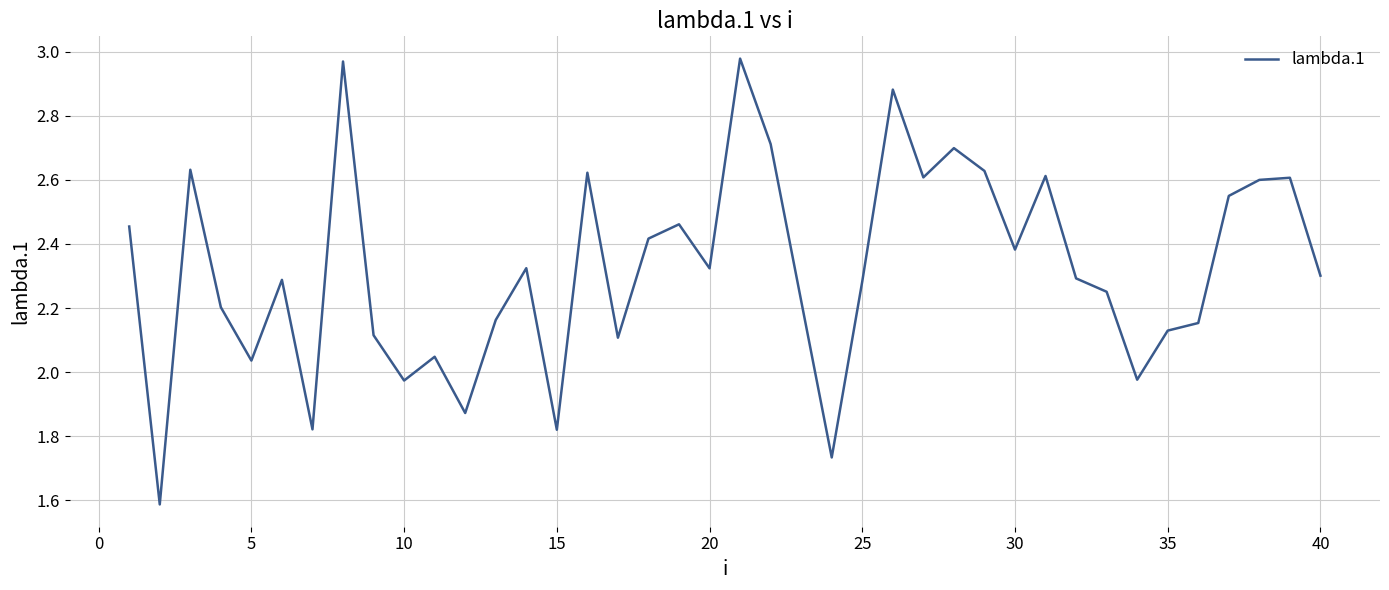

True or false: the data has more than 0 interior local peaks.

True